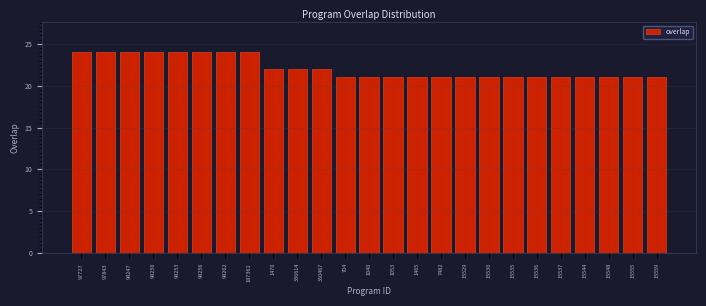

Reading left to right, list all the values displayed in this chart.

24	24	24	24	24	24	24	24	22	22	22	21	21	21	21	21	21	21	21	21	21	21	21	21	21